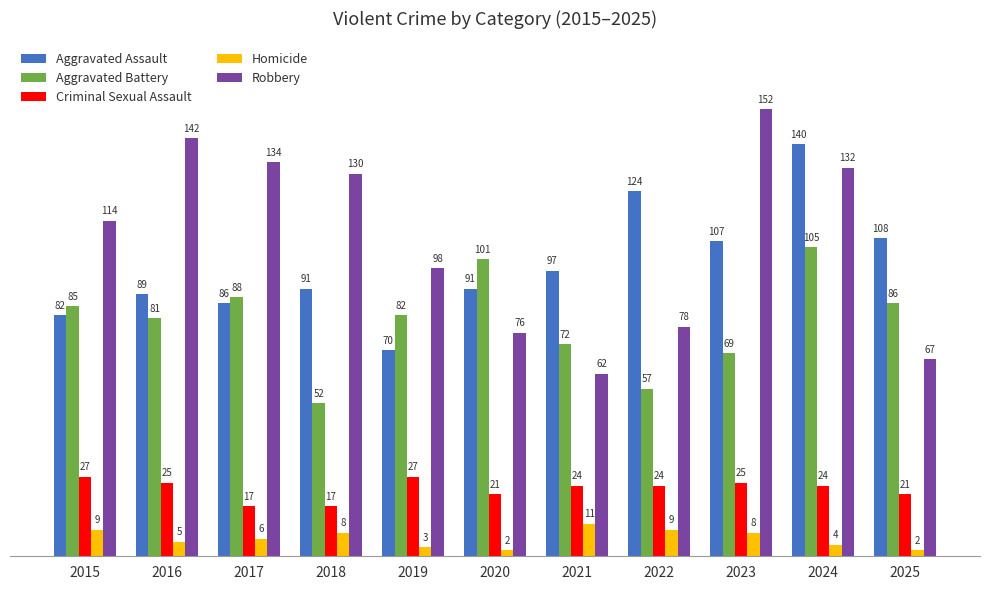

True or false: Aggravated Battery has a value of 32 at 2024.

False